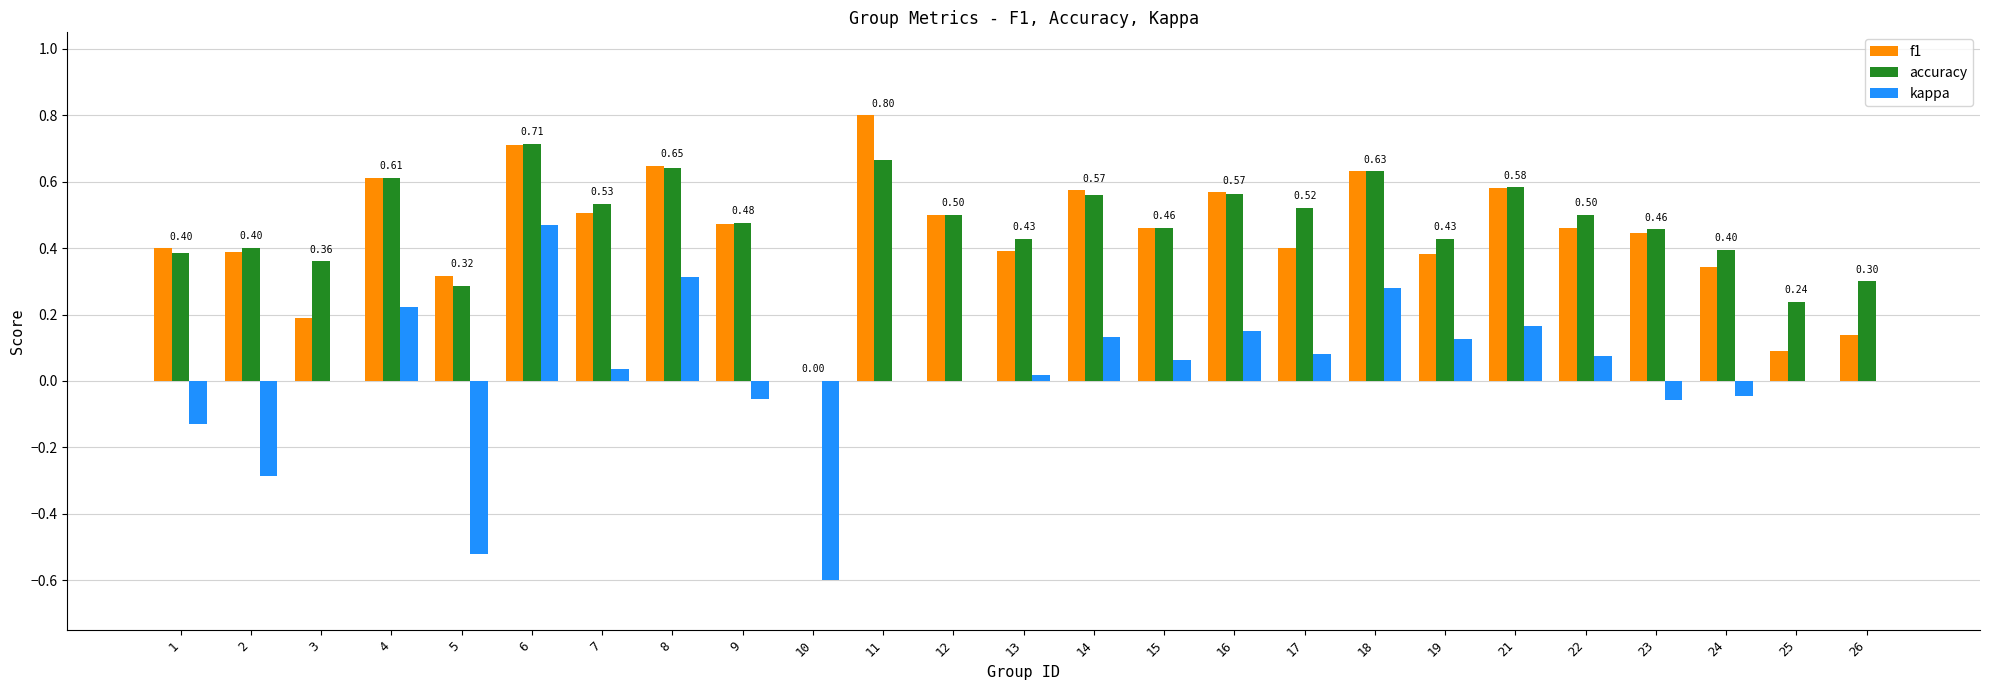

The value of kappa at 7 is 0.0. True or false?

True